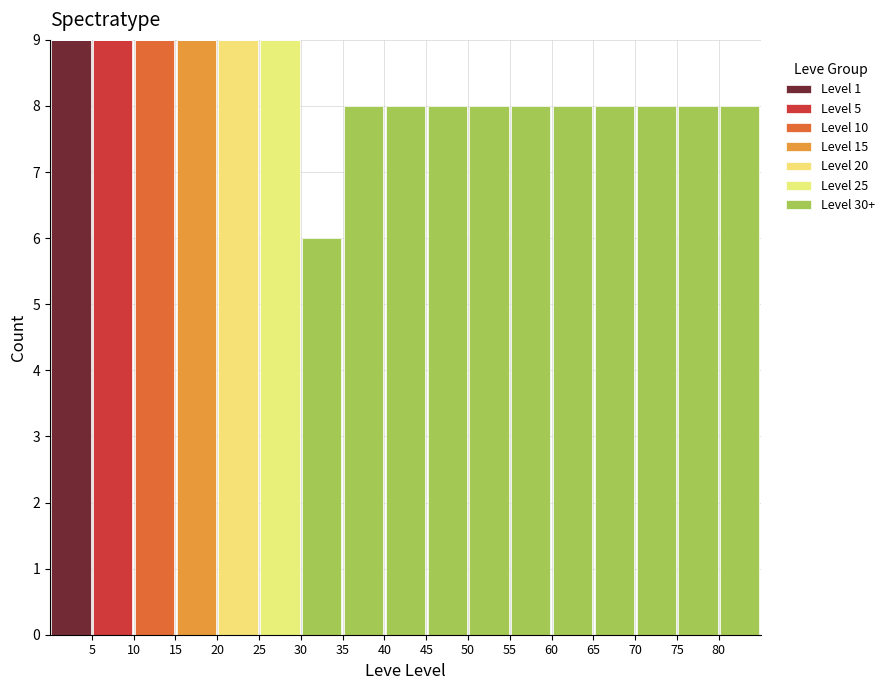

Reading left to right, list every stacked bar in this chart as the range it spans on the x-axis followed by its total height. The values are not printed on the chart, so give them approximately, as read against the axis.

0 to 5: 9
5 to 10: 9
10 to 15: 9
15 to 20: 9
20 to 25: 9
25 to 30: 9
30 to 35: 6
35 to 40: 8
40 to 45: 8
45 to 50: 8
50 to 55: 8
55 to 60: 8
60 to 65: 8
65 to 70: 8
70 to 75: 8
75 to 80: 8
80 to 85: 8